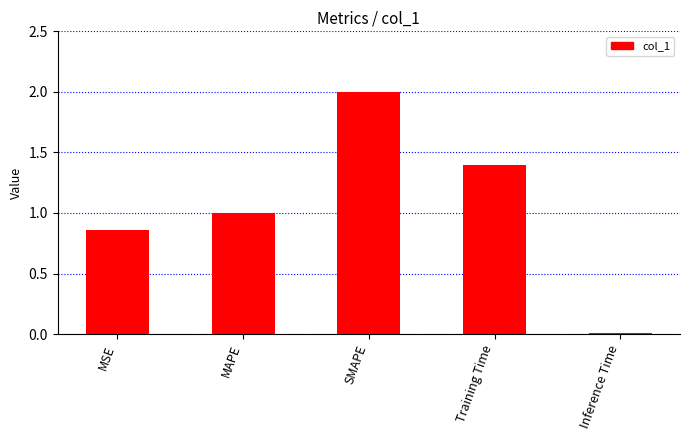

Are the bars horizontal?

No